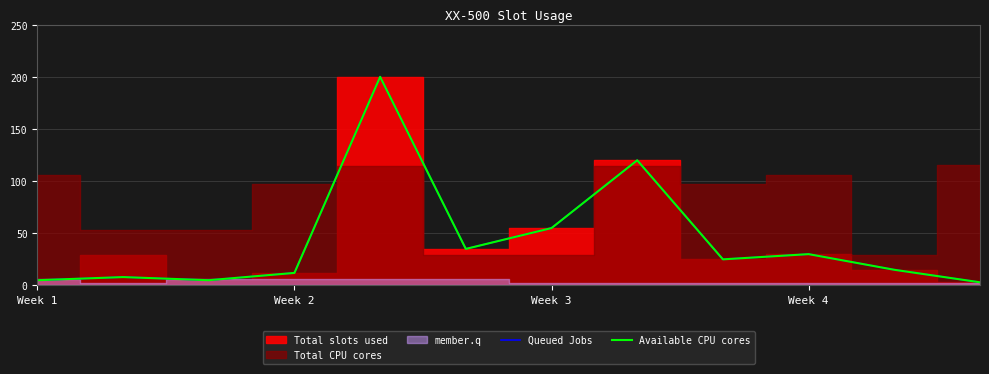

What is the label of the 2nd point from the right?

10